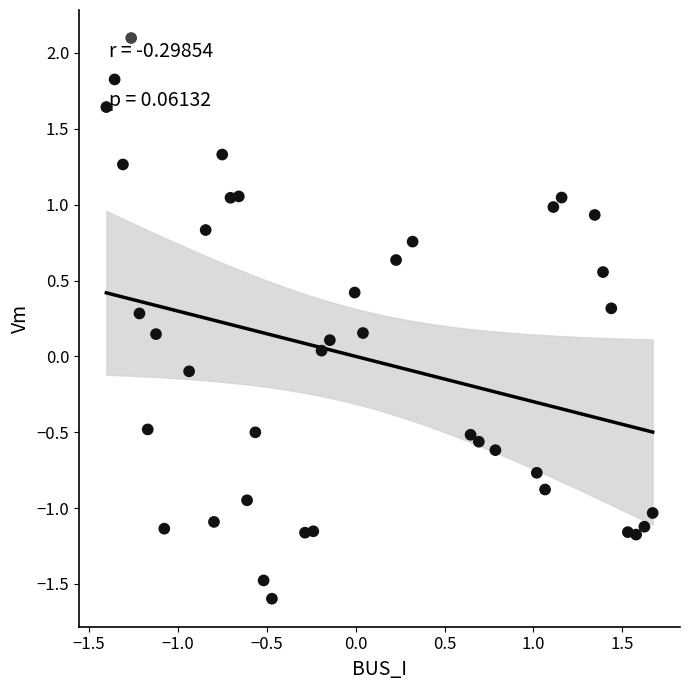

What is the range of X values (max minus min)?

3.1